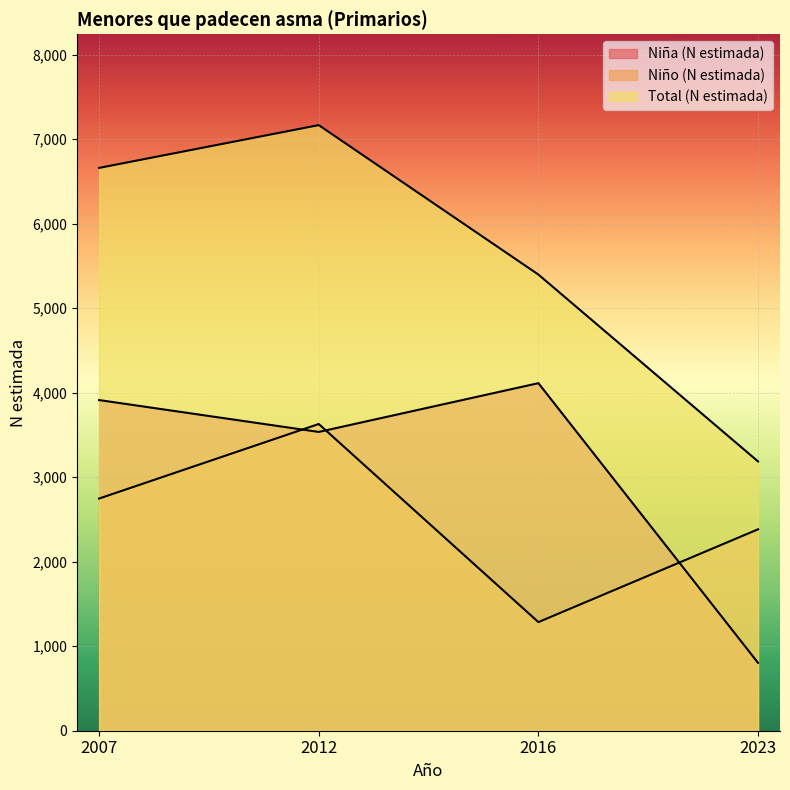

Which series has the largest total across all categories?

Total (N estimada)